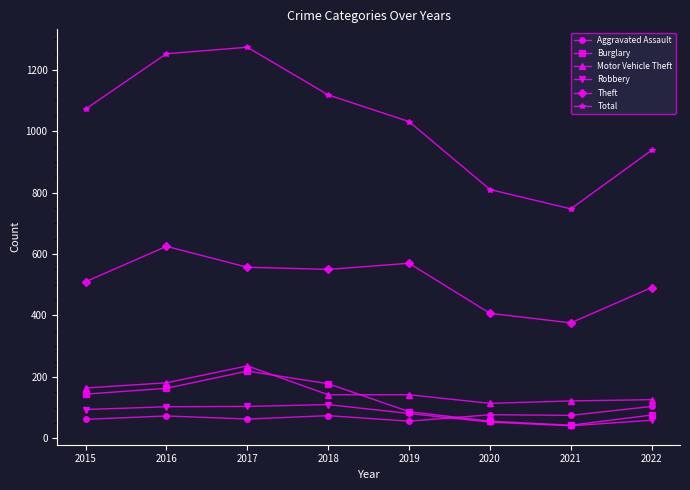

The Burglary series shows 178 at 2018. True or false?

True